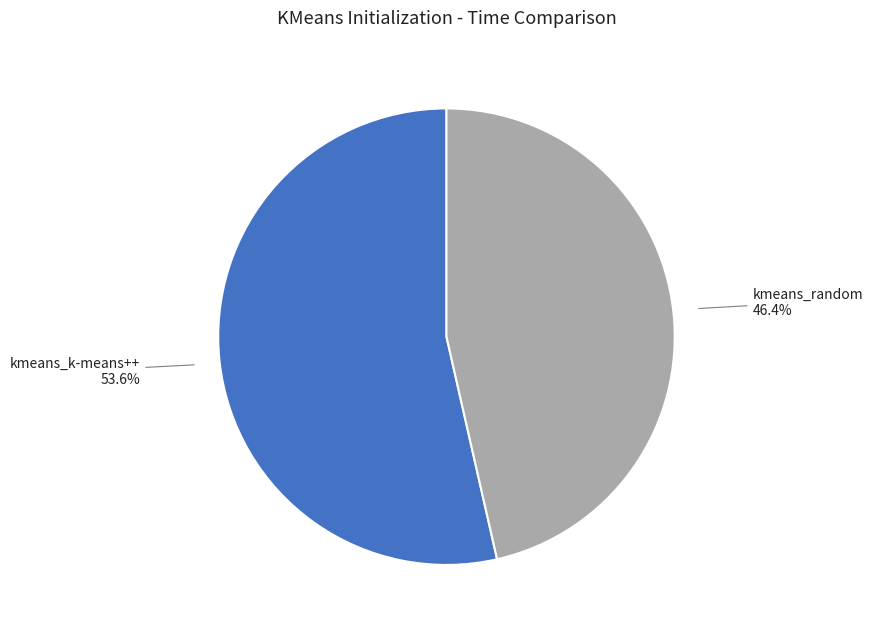

How many segments does this pie chart have?

2